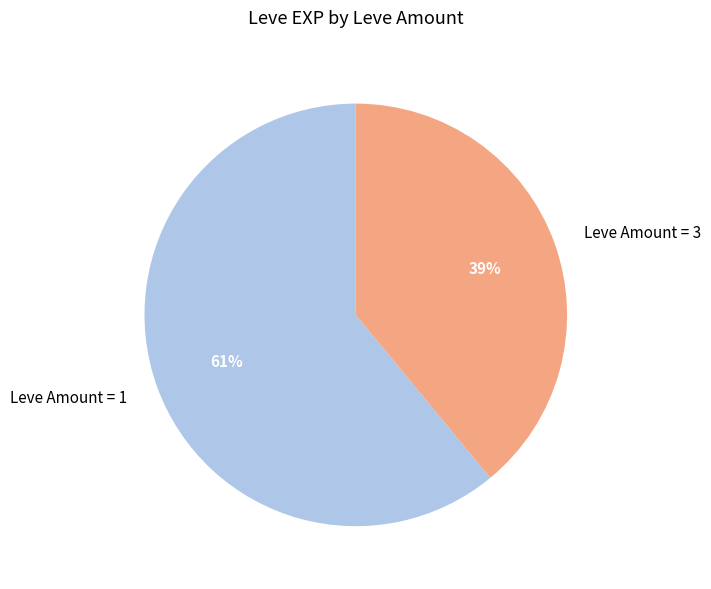

To the nearest percent, what is the difference between the largest and smallest slice percentages?

22%